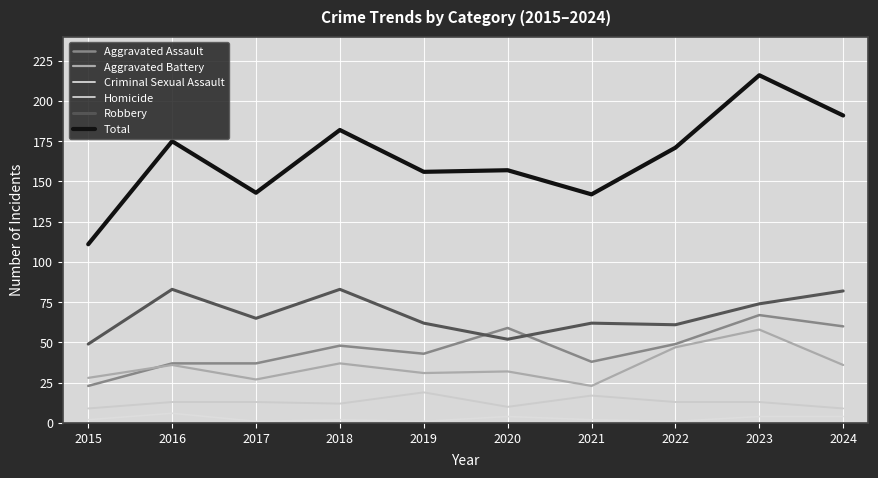

List the labels in order of Robbery value, largest first.

2016, 2018, 2024, 2023, 2017, 2019, 2021, 2022, 2020, 2015